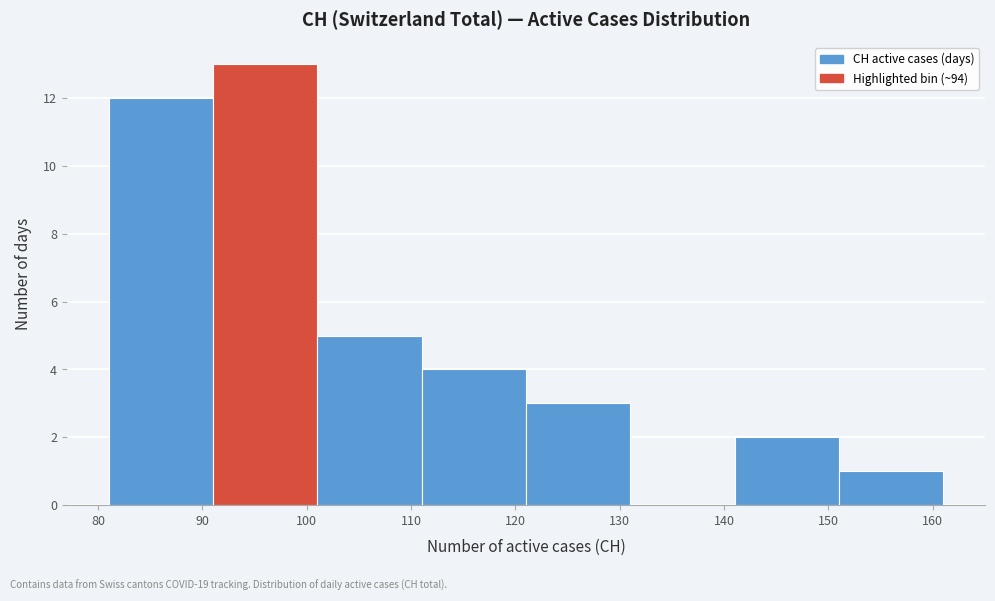

Over which range of the x-axis is the bar tallest?

91 to 101